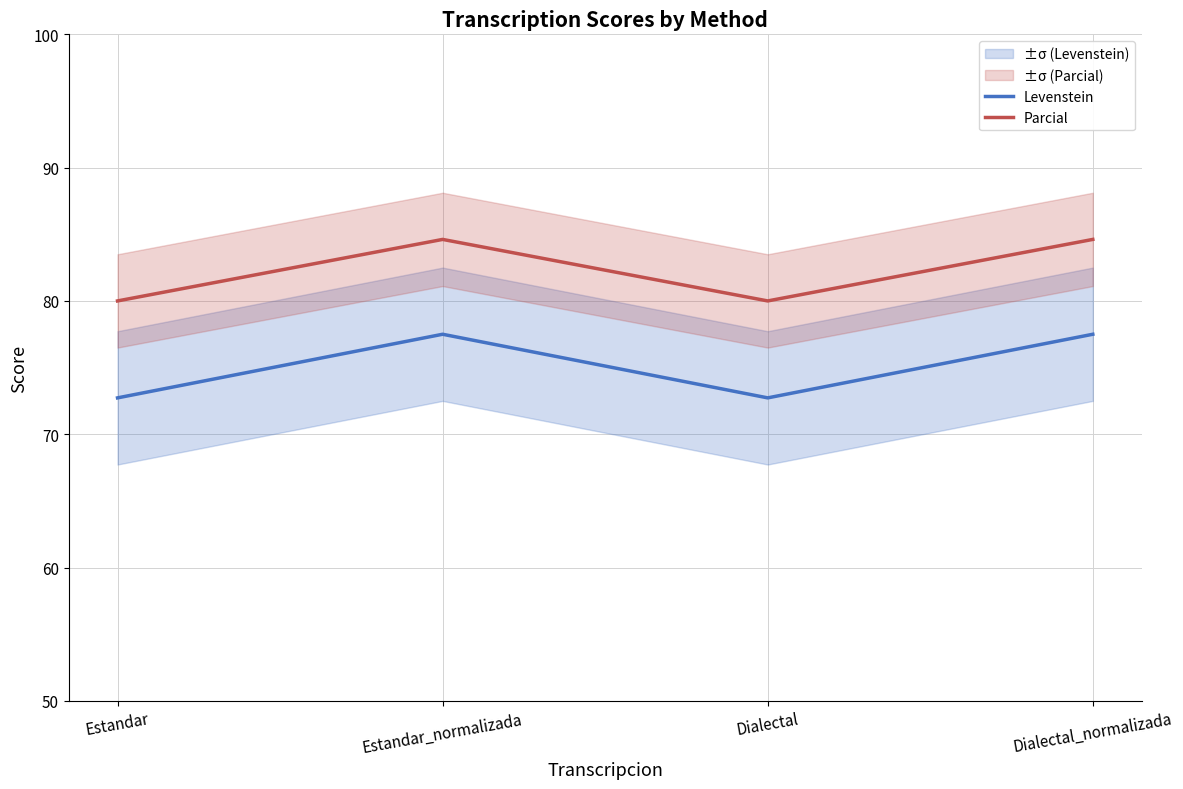

List the series in order of their peak value, lowest first.

Levenstein, Parcial